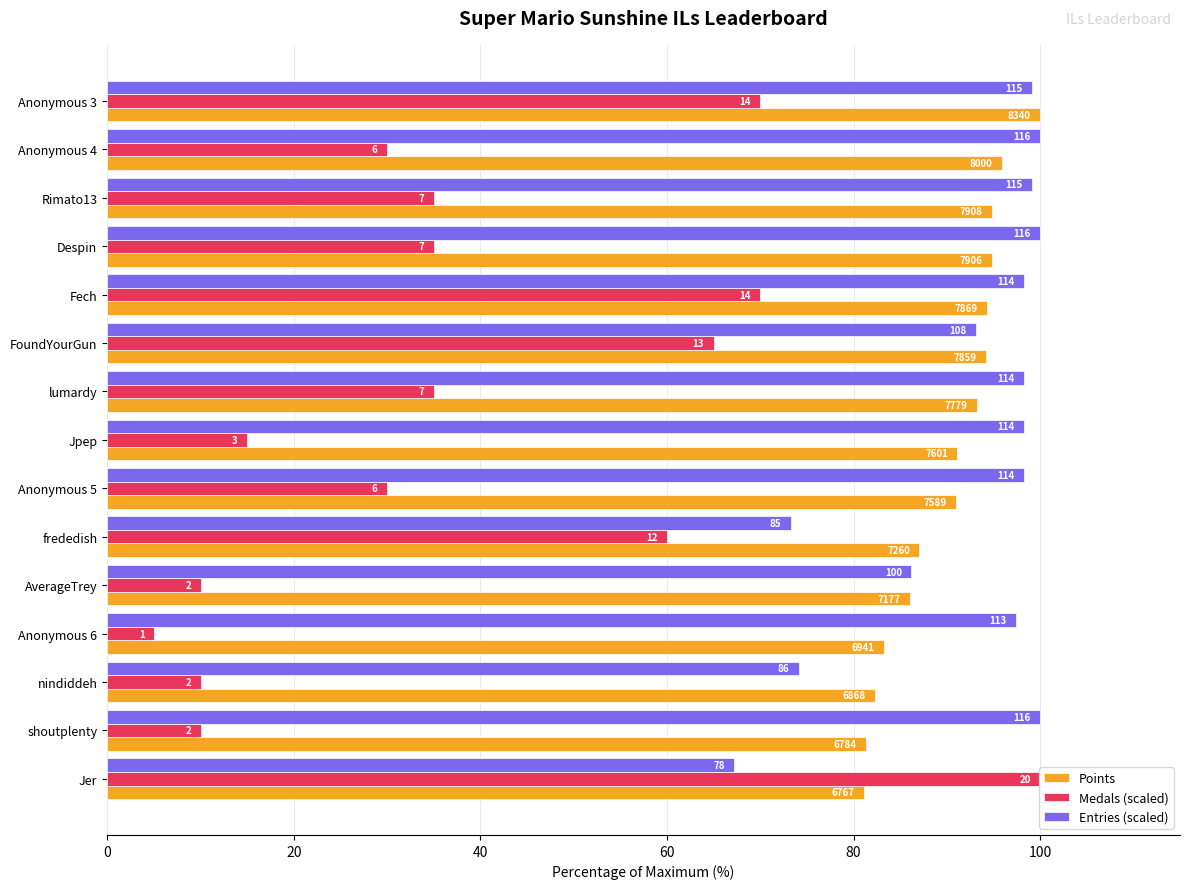

How many series are shown in this chart?

3